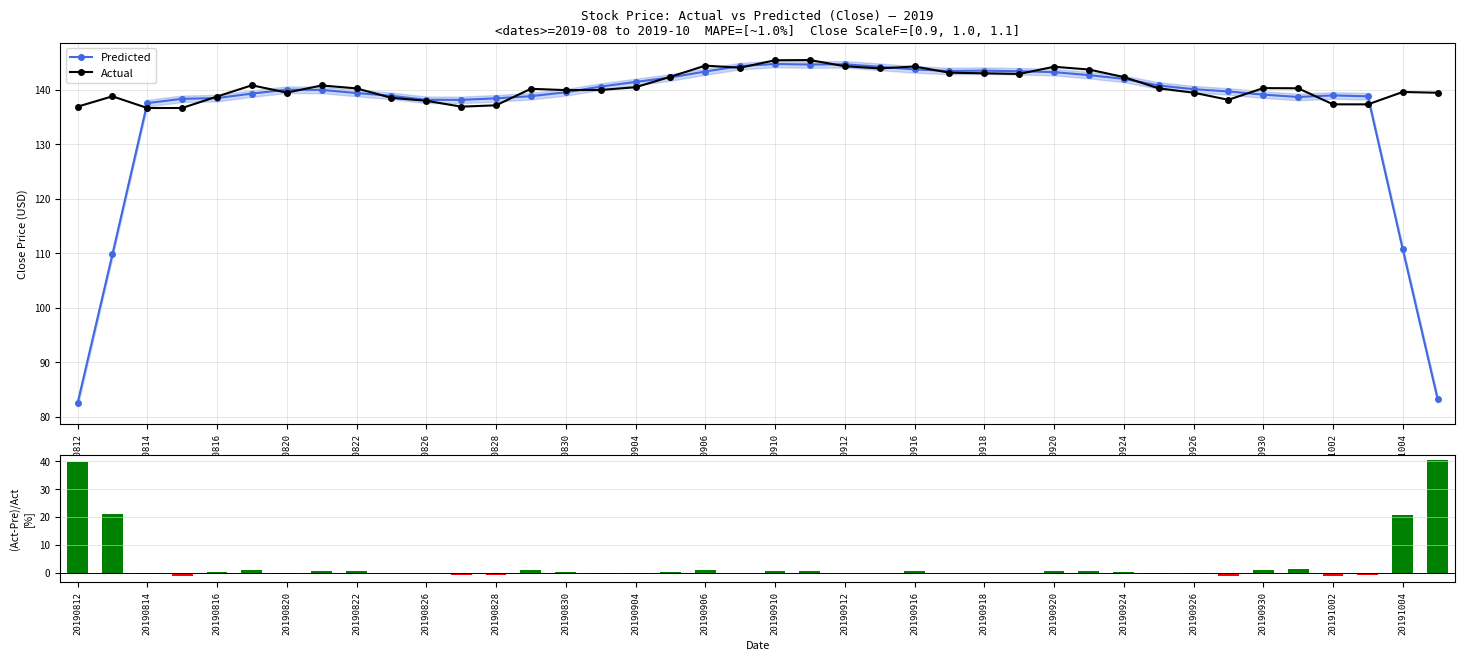

The Actual series shows 191.5 at 20190910. True or false?

False